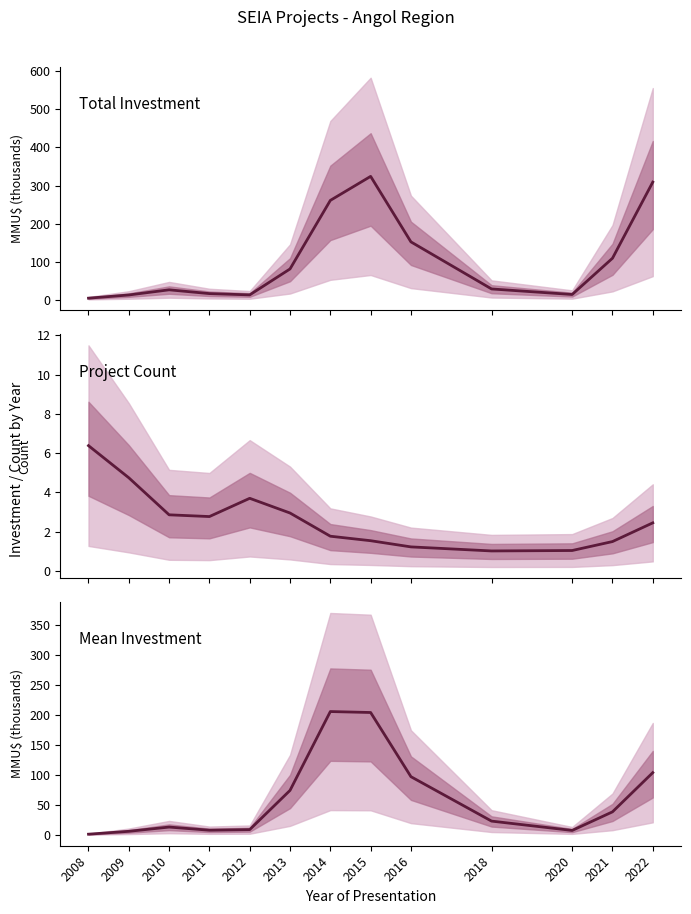

True or false: Total Investment and Project Count cross at least once.

True